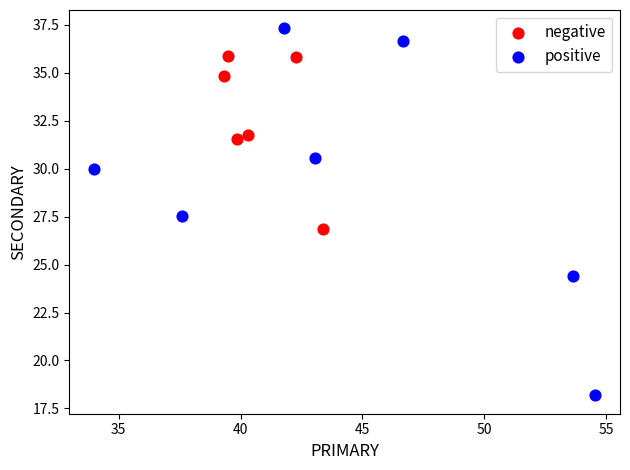

Which series reaches the maximum Y coordinate?

positive